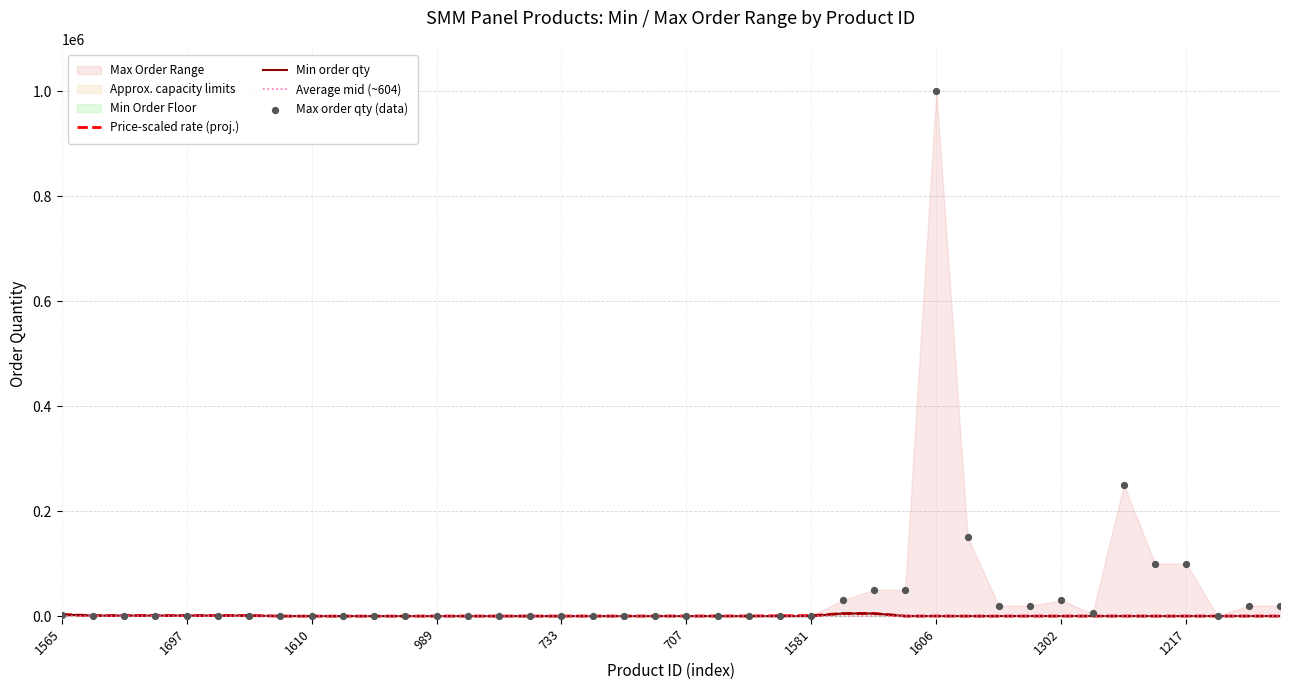

At how many categories does at least one series exceed 315622?

1